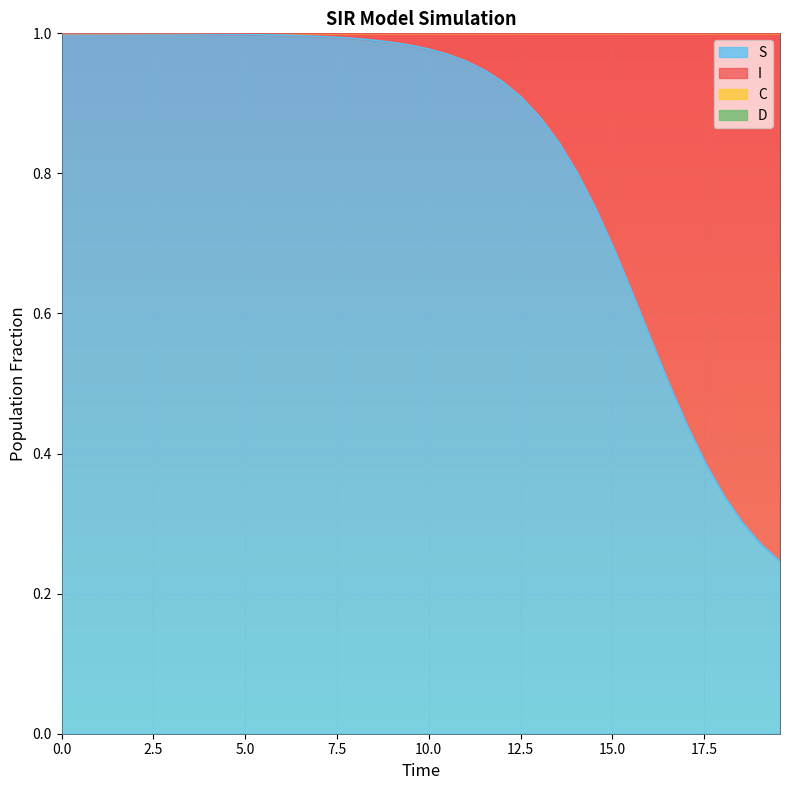

True or false: S and C cross at least once.

False